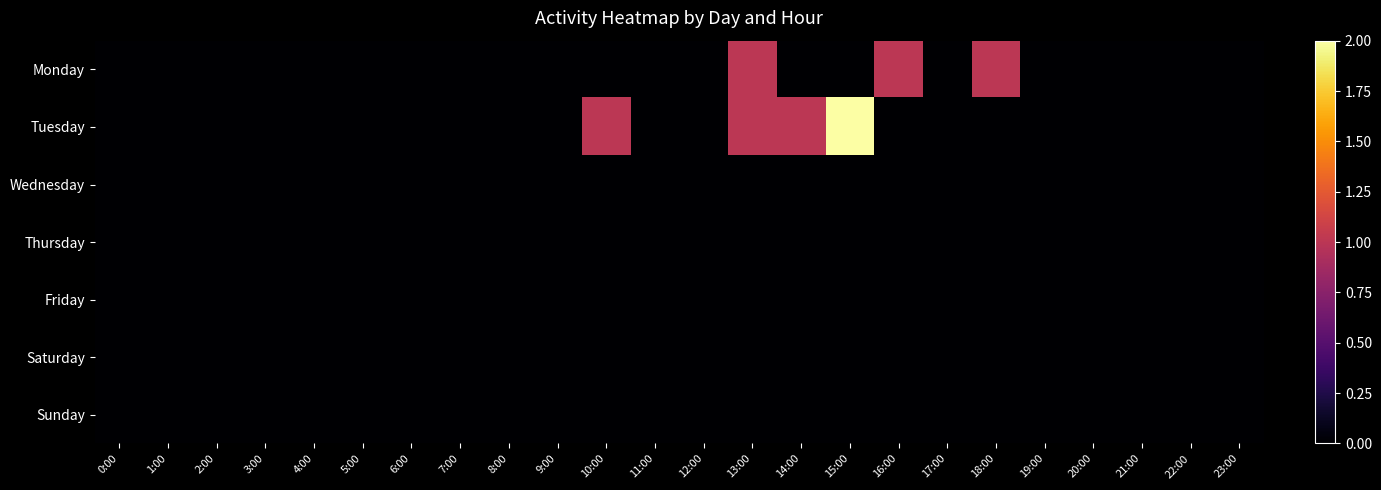

How many data points does each series have?

24